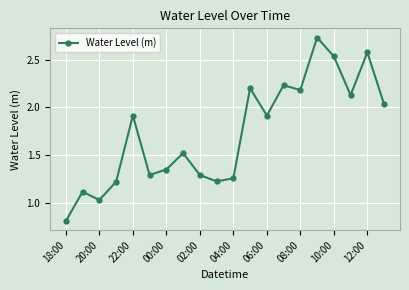

How many interior local peaks (higher than both neighbors) does the data have?

7